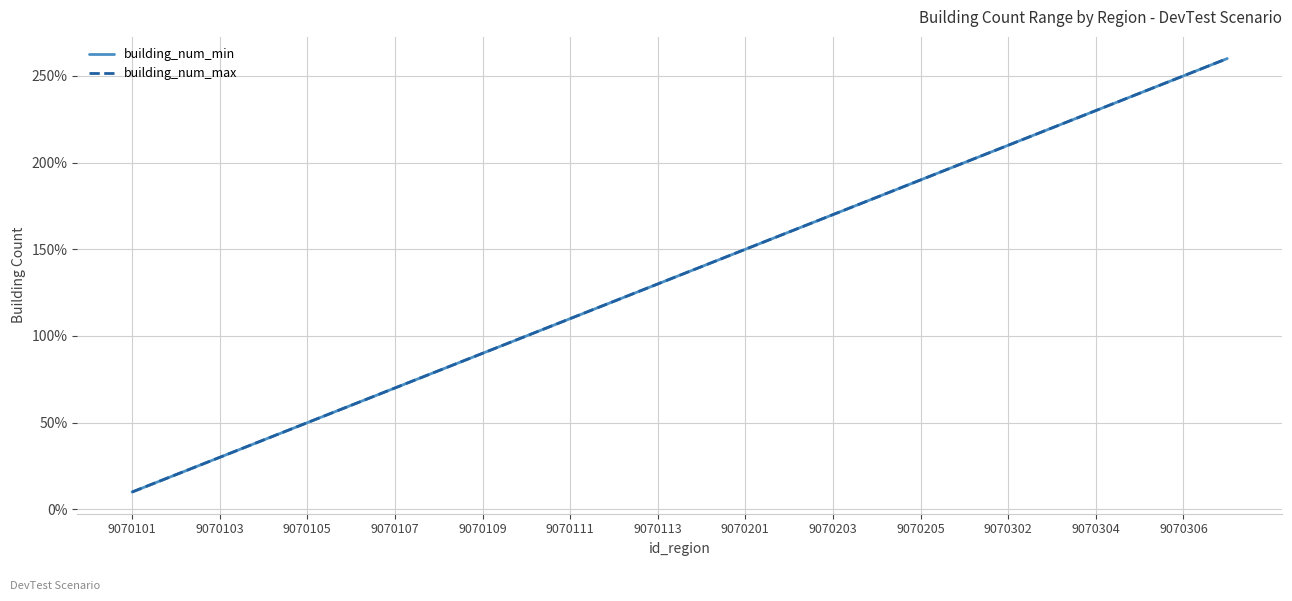

List the labels in order of building_num_min value, smallest first.

9070101, 9070103, 9070105, 9070107, 9070109, 9070111, 9070113, 9070201, 9070203, 9070205, 9070302, 9070304, 9070306, 13, 14, 15, 16, 17, 18, 19, 20, 21, 22, 23, 24, 25